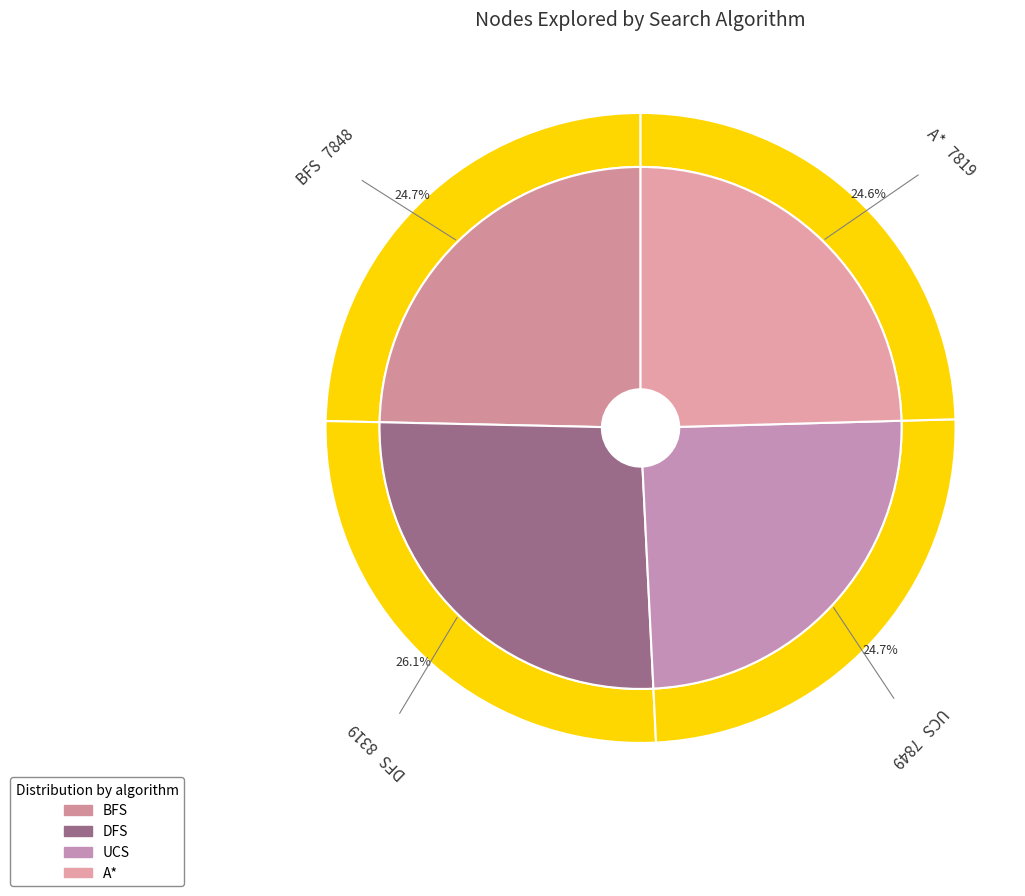

What is the smallest slice in the pie chart?

A*